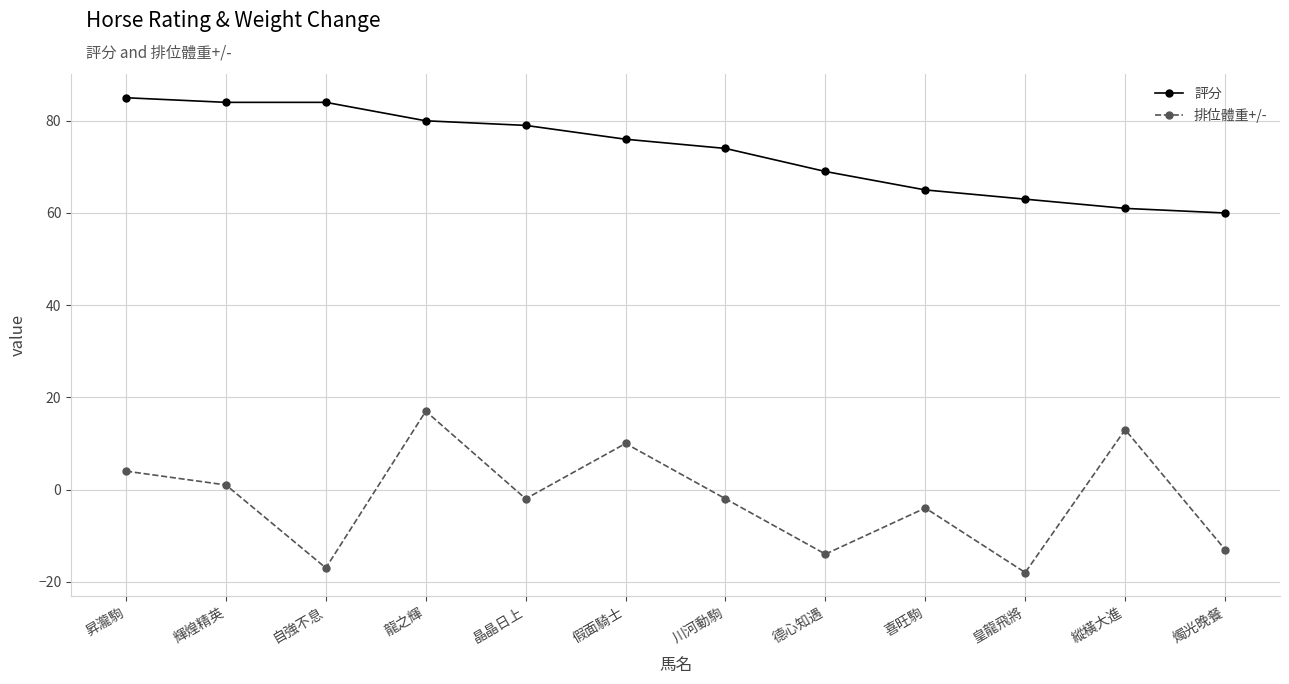

At 龍之輝, list the series in order from smallest to largest.

排位體重+/-, 評分